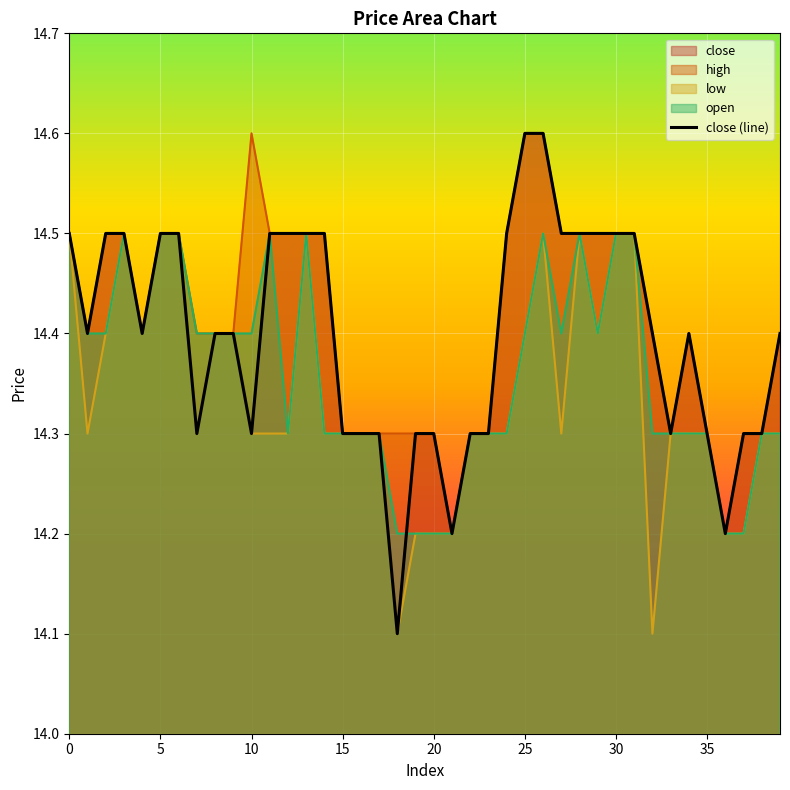

True or false: the data shows 14.5 at 0.

True